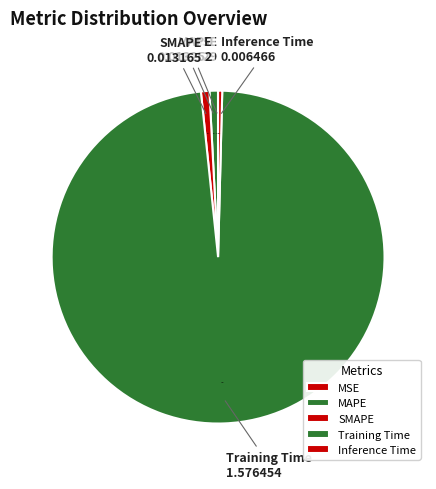

True or false: SMAPE accounts for 7% of the total.

False